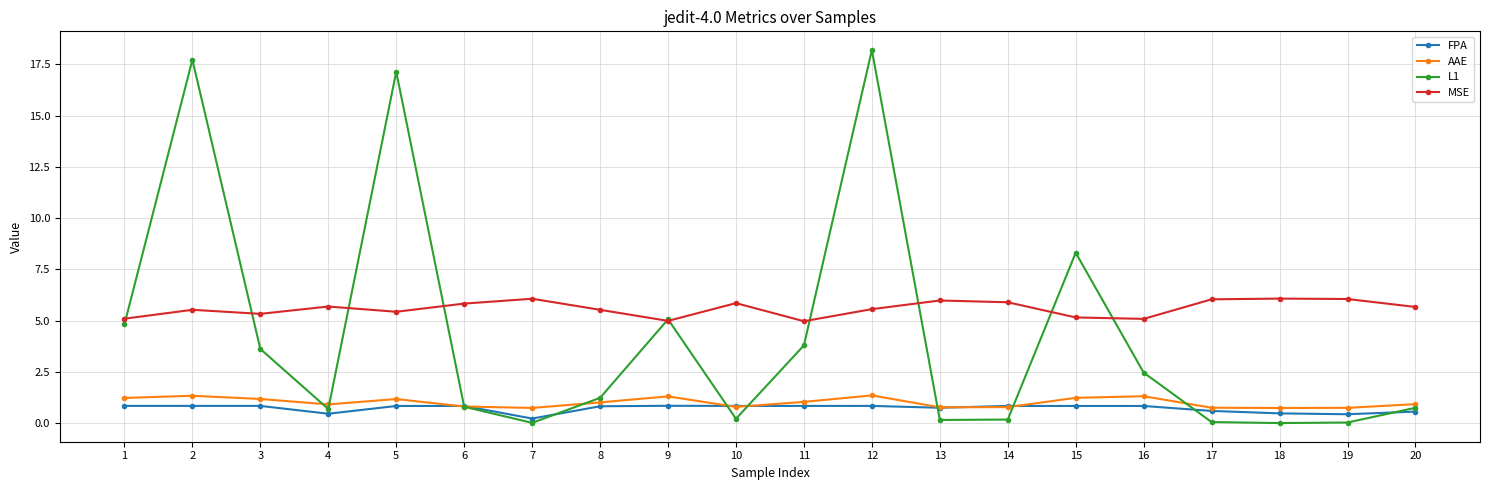

At how many categories does at least one series exceed 16?

3